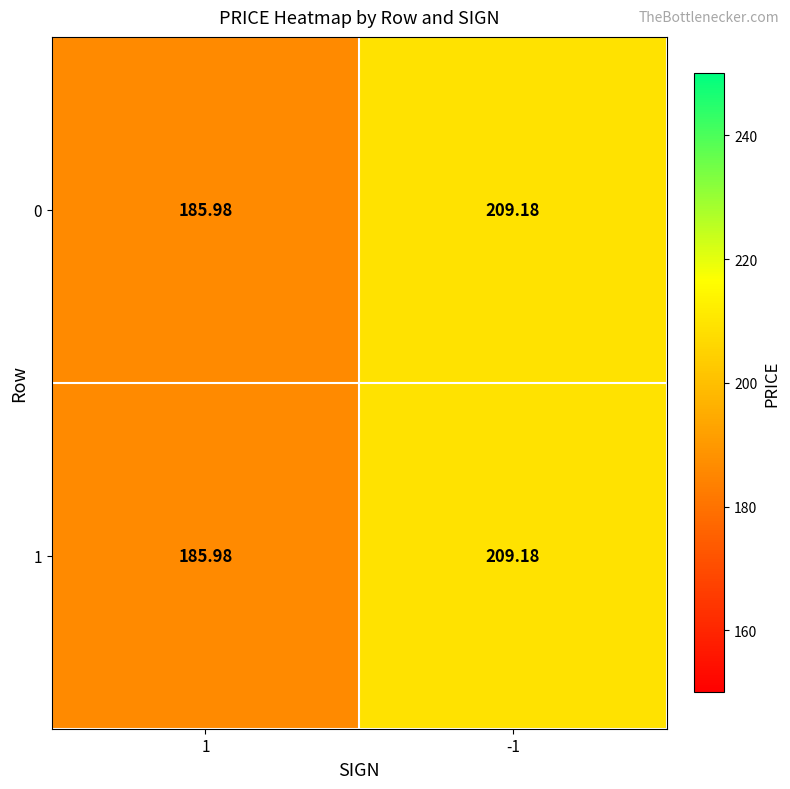

At which category does the chart reach its peak across all series?

-1